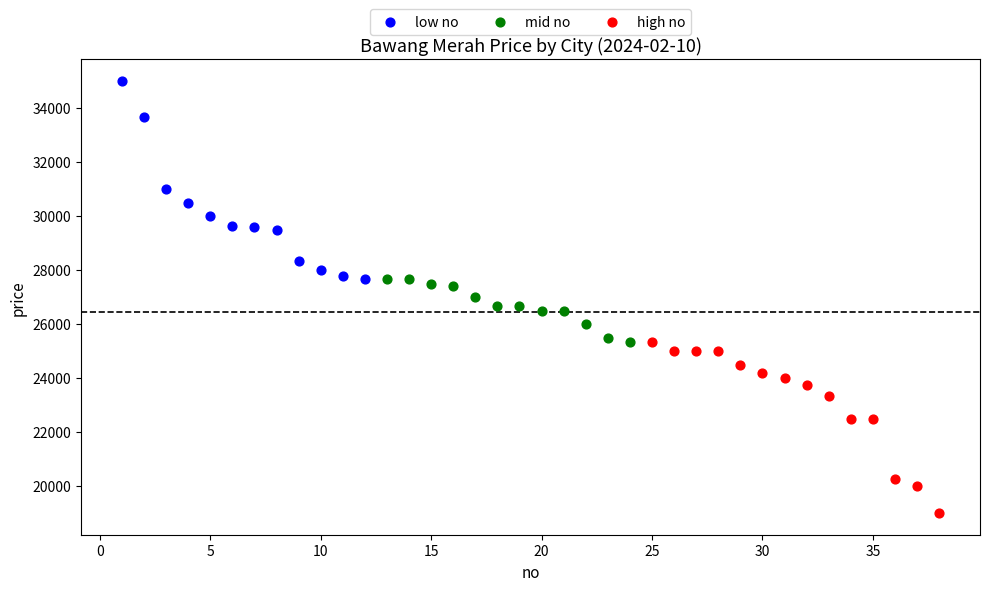

Which series has the largest Y range (max minus min)?

low no